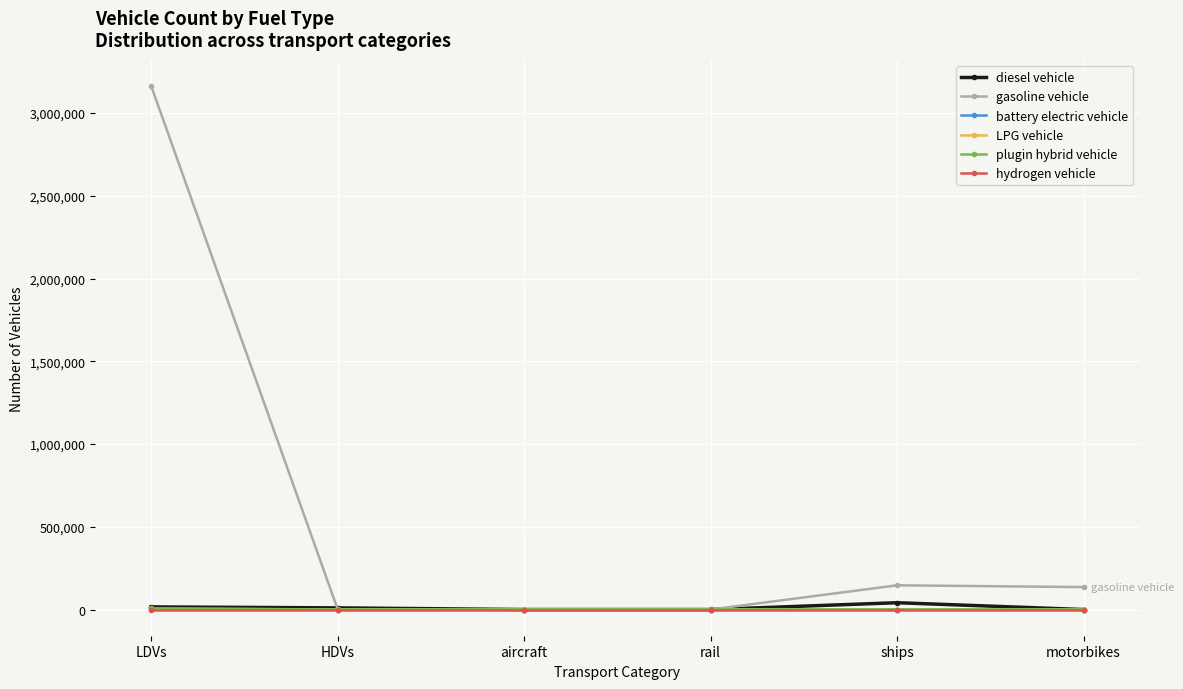

Is it true that LPG vehicle equals 0.0 at aircraft?

True